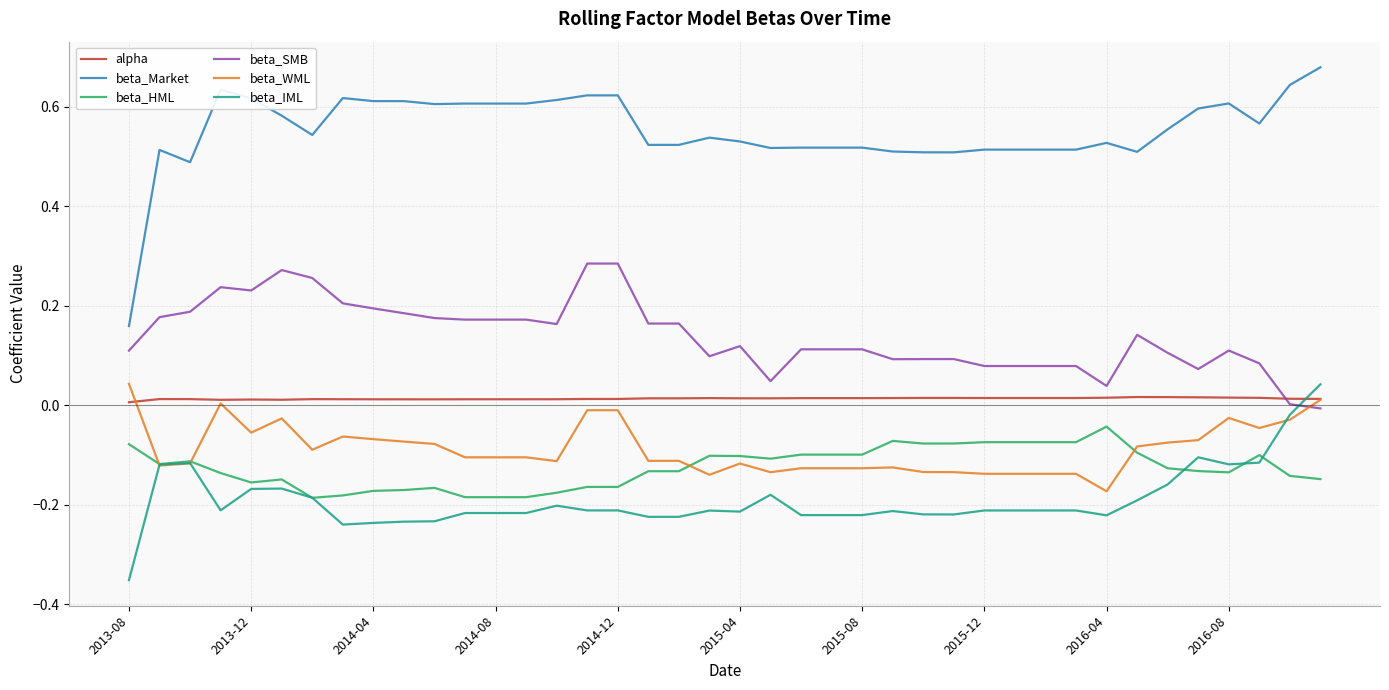

Which series has the widest spread of values?

beta_Market